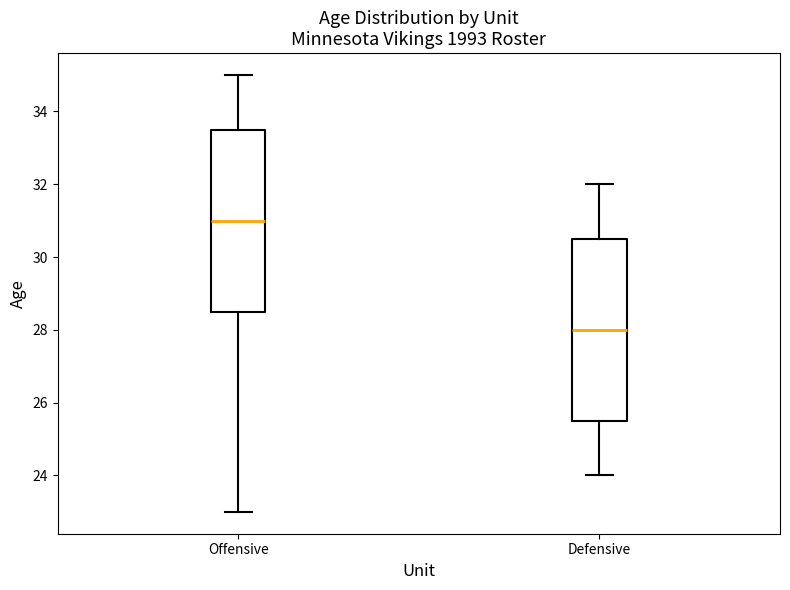

Which box has the lowest median line?

Defensive